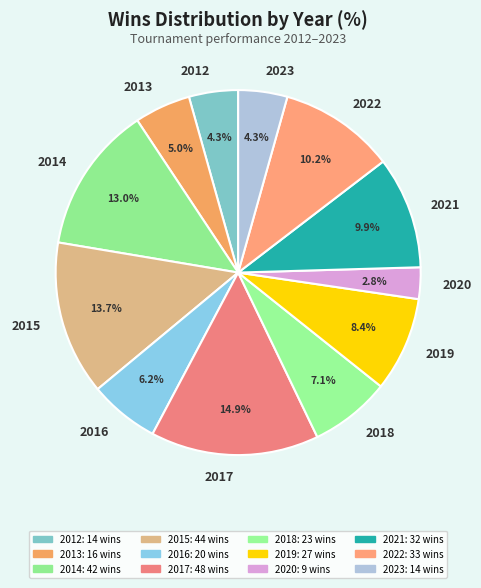

To the nearest percent, what percentage of the pie is 2013?

5%